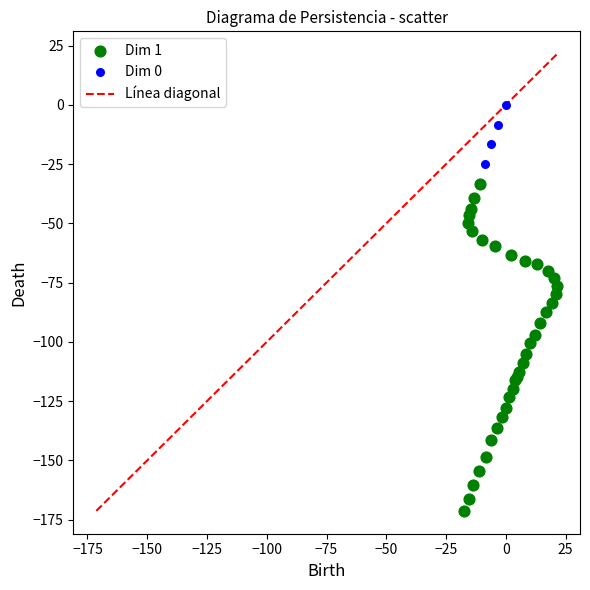

Which series has the widest spread of Y values?

Dim 1